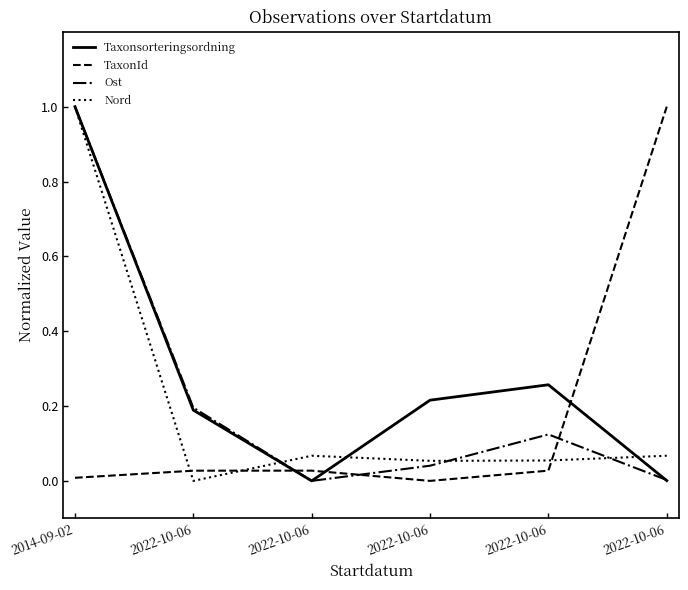

True or false: TaxonId has a value of 0.0 at 2014-09-02.

False